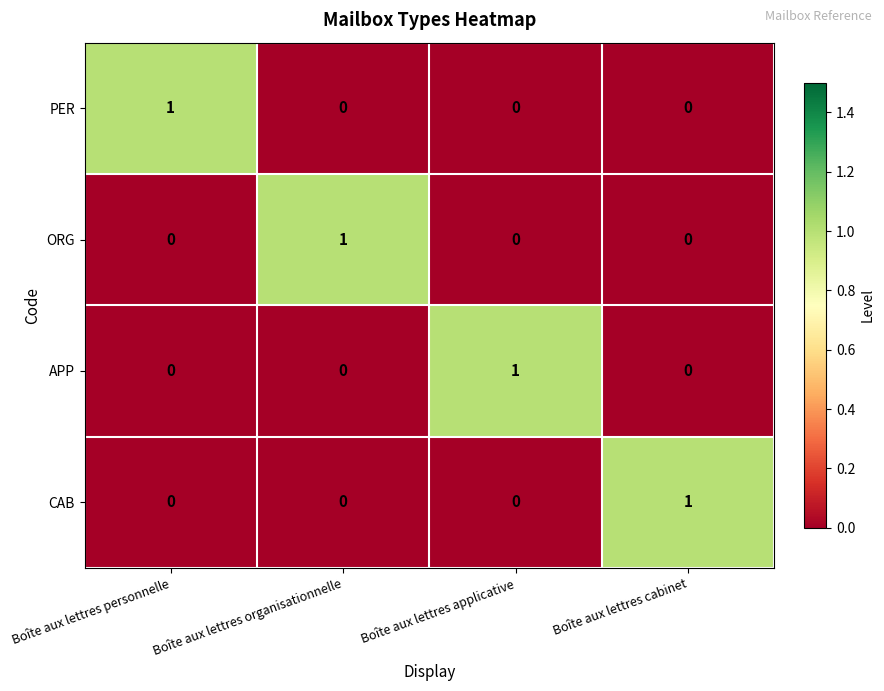

Count the PER values in the range 0 to 1.

4